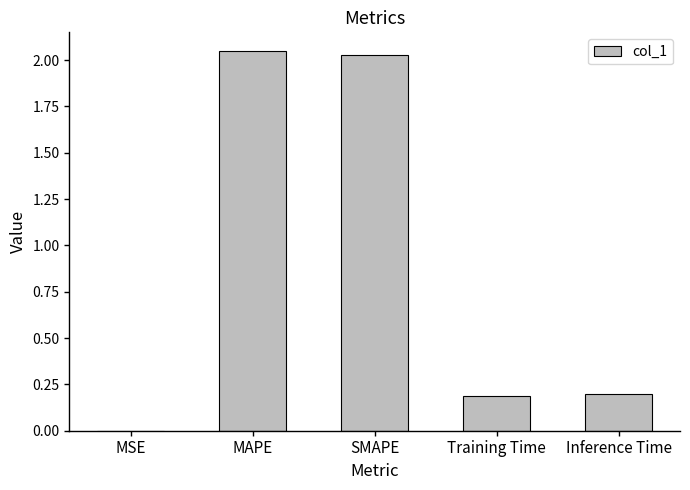

The value at Training Time is 0.3. True or false?

False